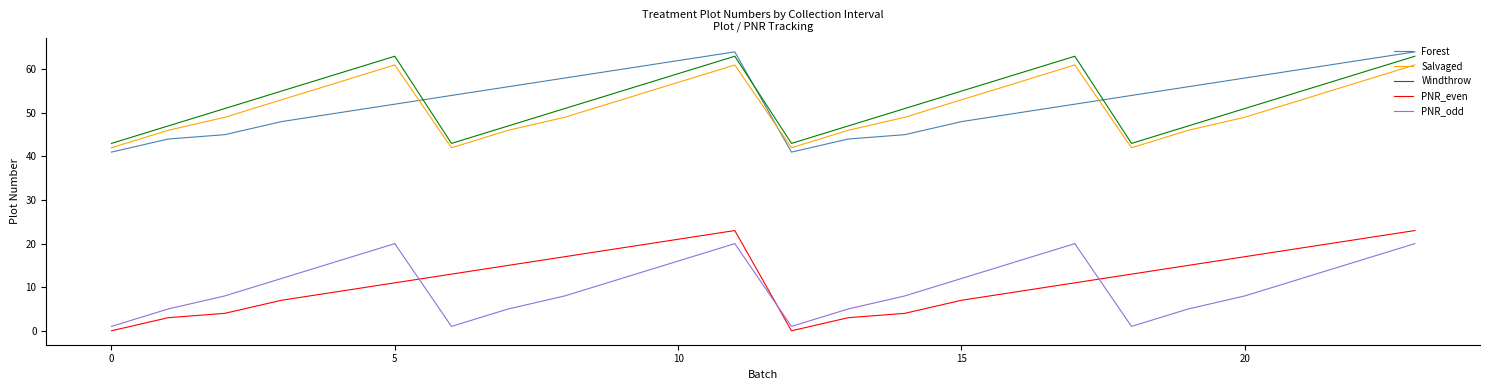

What is the lowest value of the Windthrow series?

43